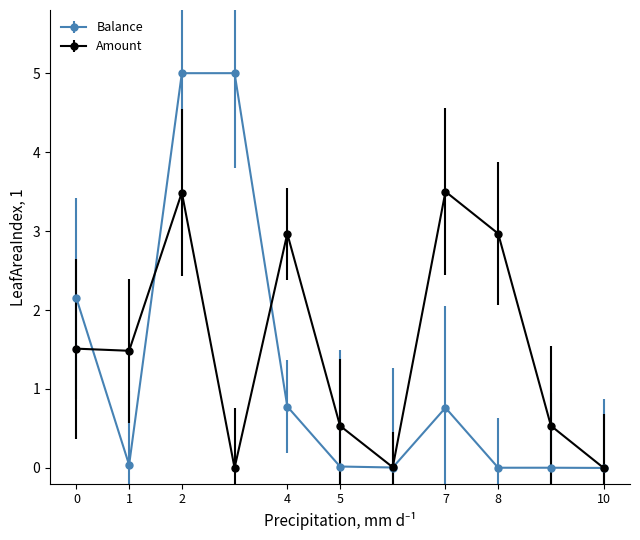

What are all the series names shown in the legend?

Balance, Amount